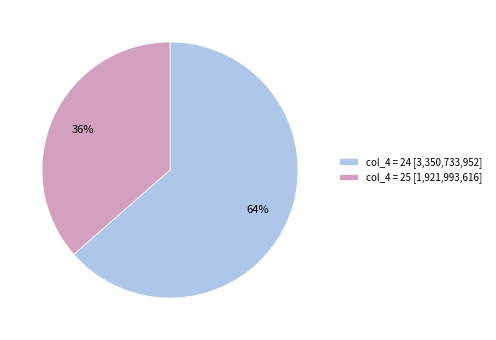

Is it true that col_4 = 24 [3,350,733,952] is 64% of the pie?

True